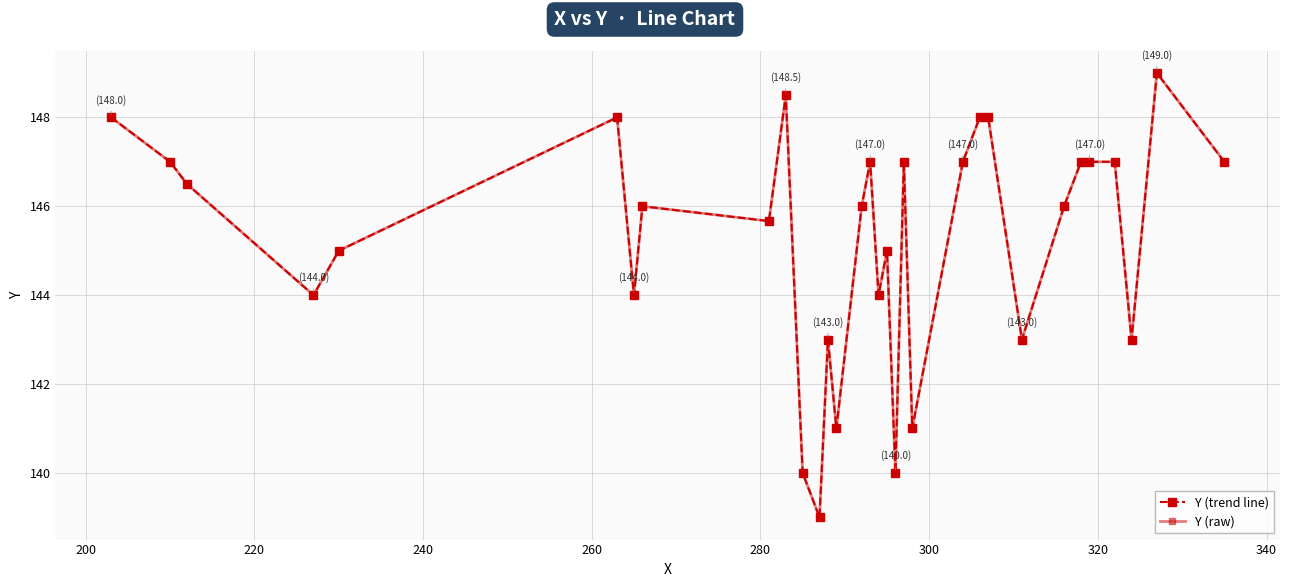

Is this an area chart (filled region under the line)?

No